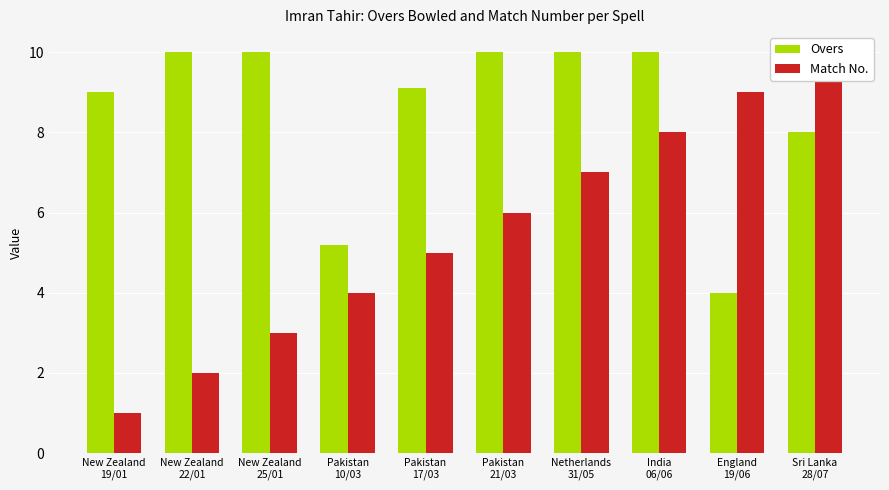

How many groups of bars are there?

10